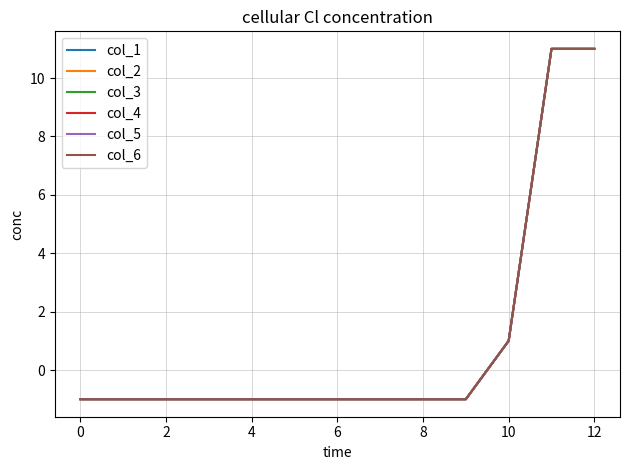

Does the chart display data point markers on the line(s)?

No